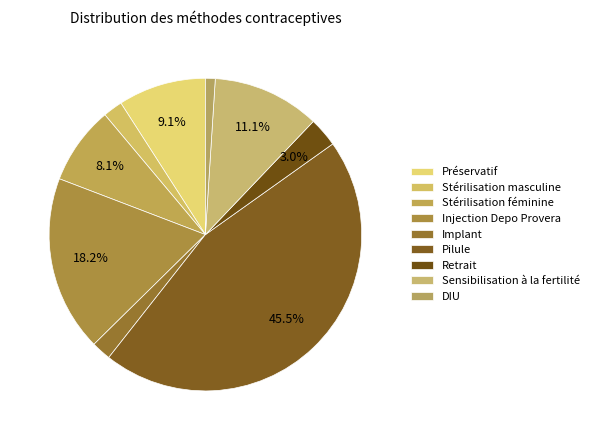

To the nearest percent, what percentage of the pie is Pilule?

45%